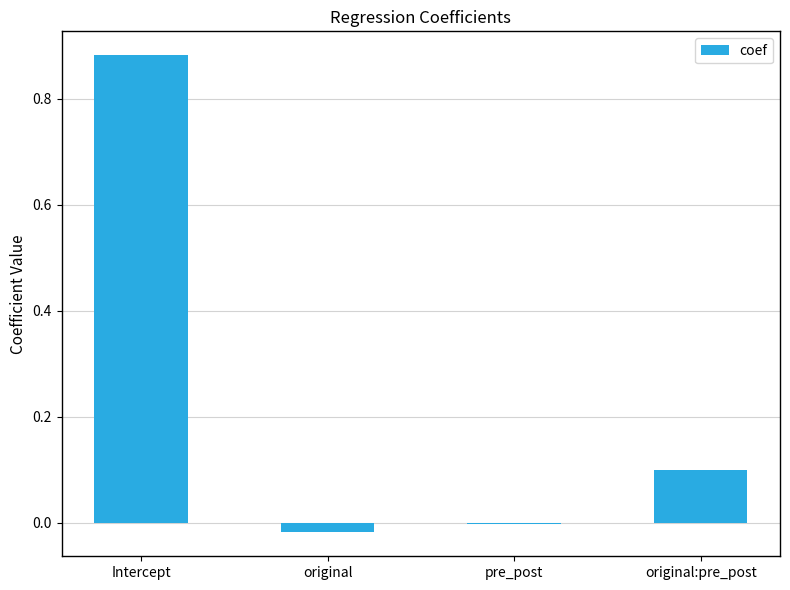

Are the bars grouped side by side (vs. stacked)?

No